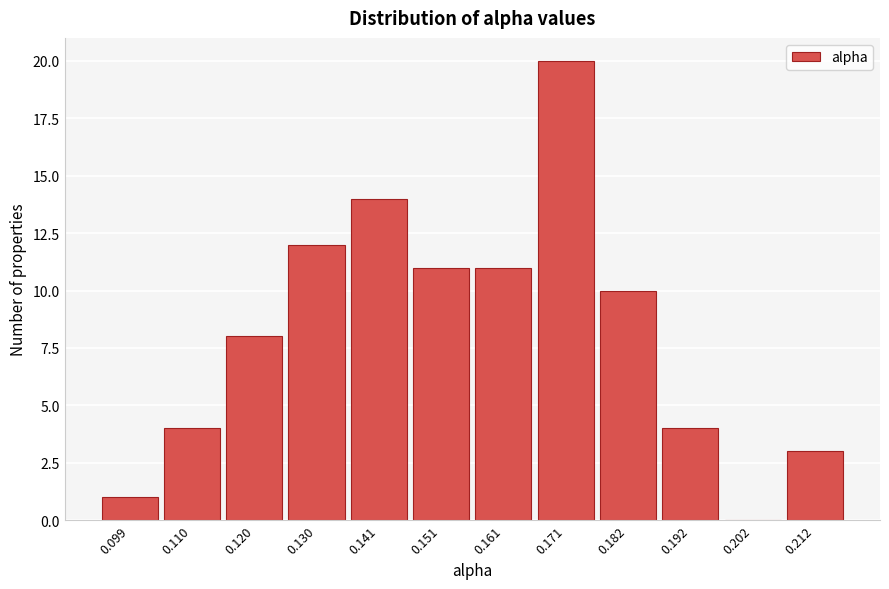

Reading left to right, extract all data points from this chart.

0.099=1	0.110=4	0.120=8	0.130=12	0.141=14	0.151=11	0.161=11	0.171=20	0.182=10	0.192=4	0.202=0	0.212=3